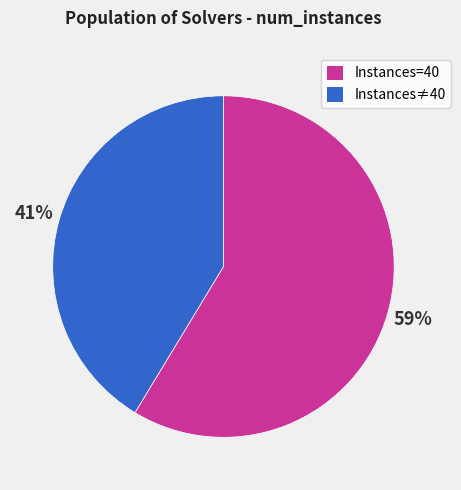

Does any single category account for the majority?

Yes